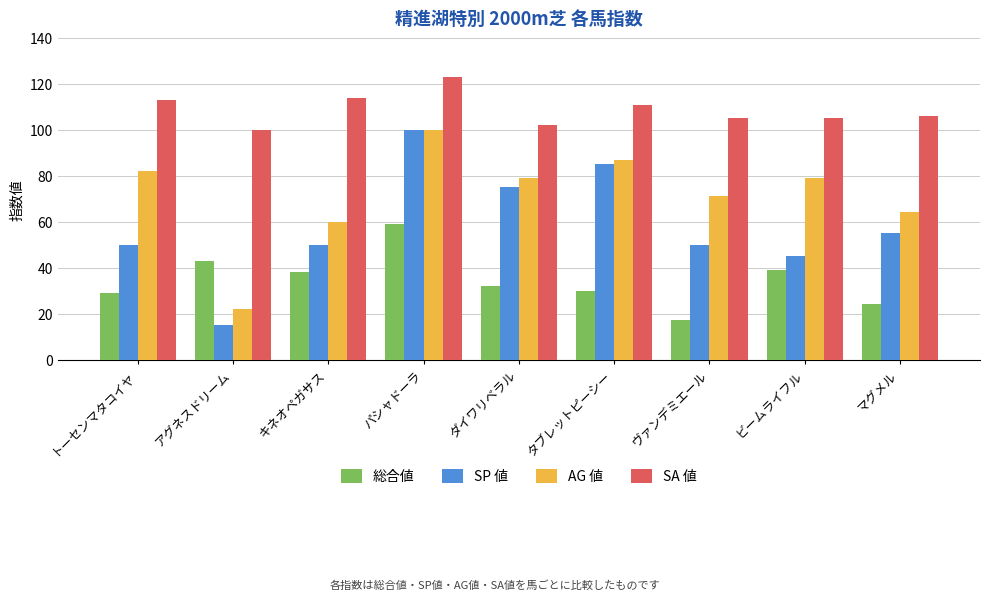

What is the label of the 2nd bar from the left?

アグネスドリーム